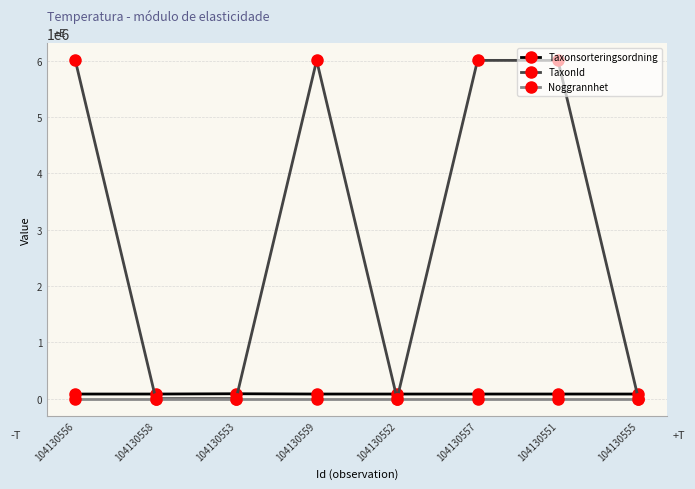

What is the maximum value for Noggrannhet?

10